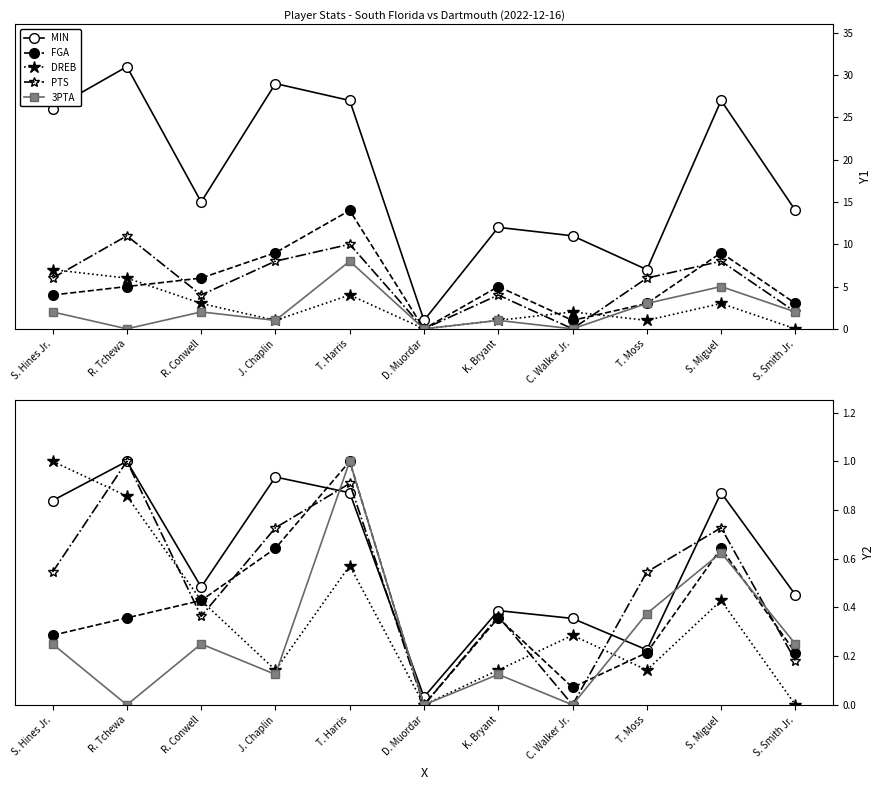

How many data points in PTS are above 0?

9